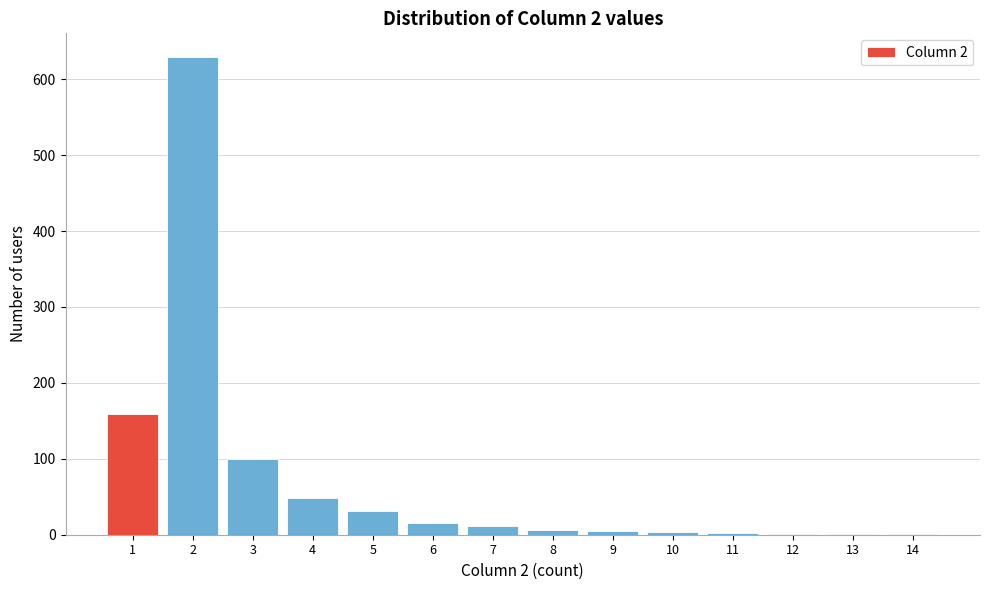

Over which range of the x-axis is the bar tallest?

1.5 to 2.5